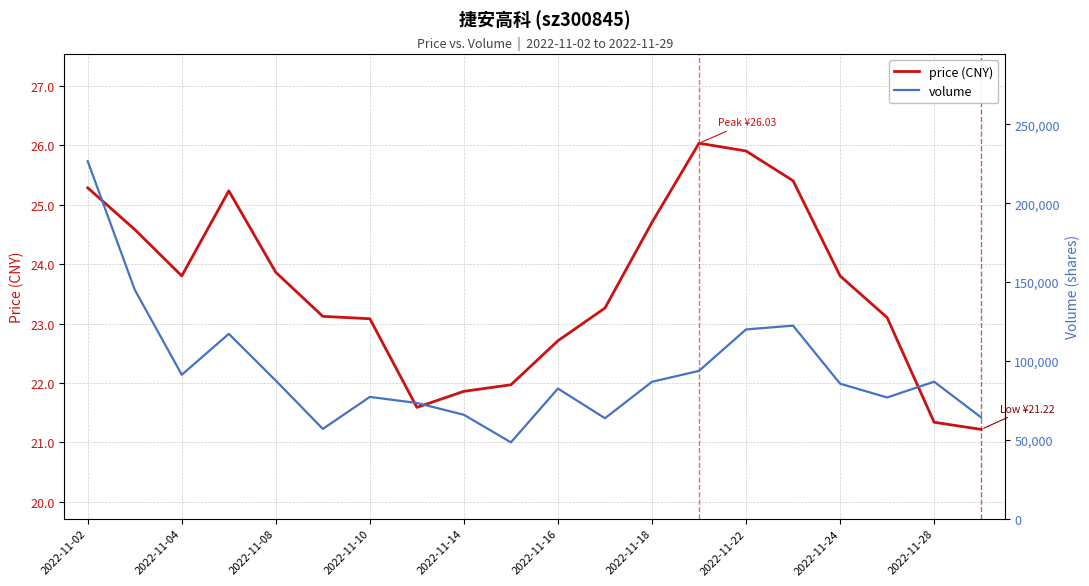

What is the approximate value of price (CNY) at 17?

23.1